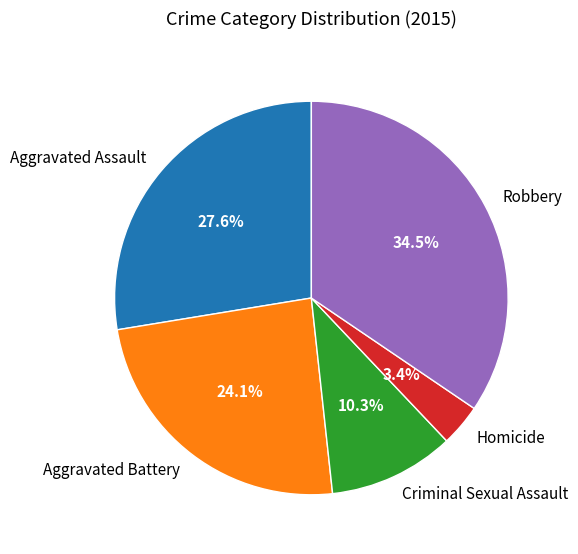

Does any single category account for the majority?

No